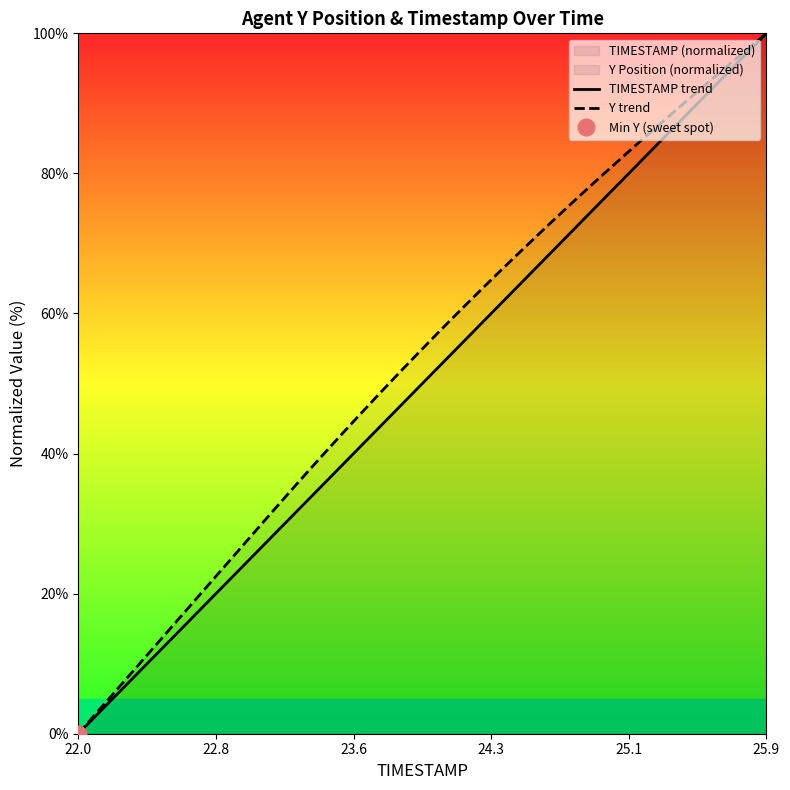

What is the maximum value for TIMESTAMP trend?

100.0